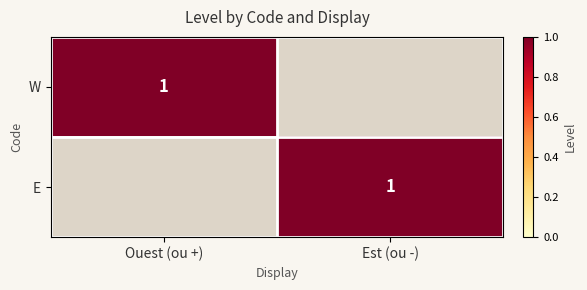

At which category is the sum across all series the highest?

Ouest (ou +)